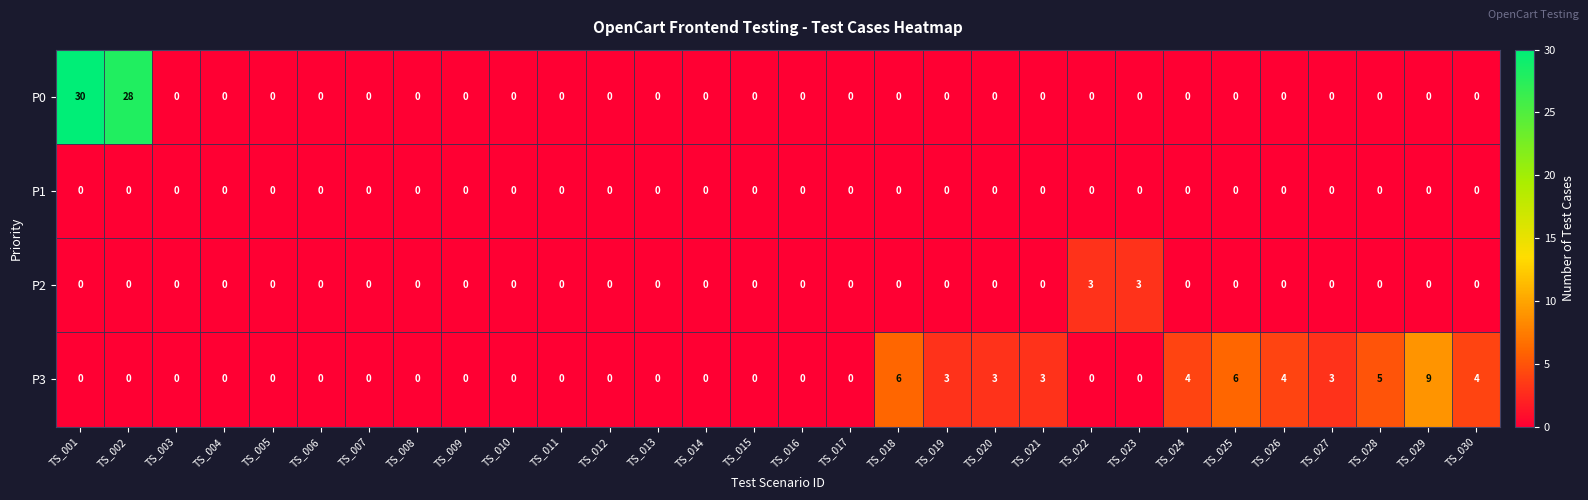

What is the spread (max minus min) of values at TS_023?

3